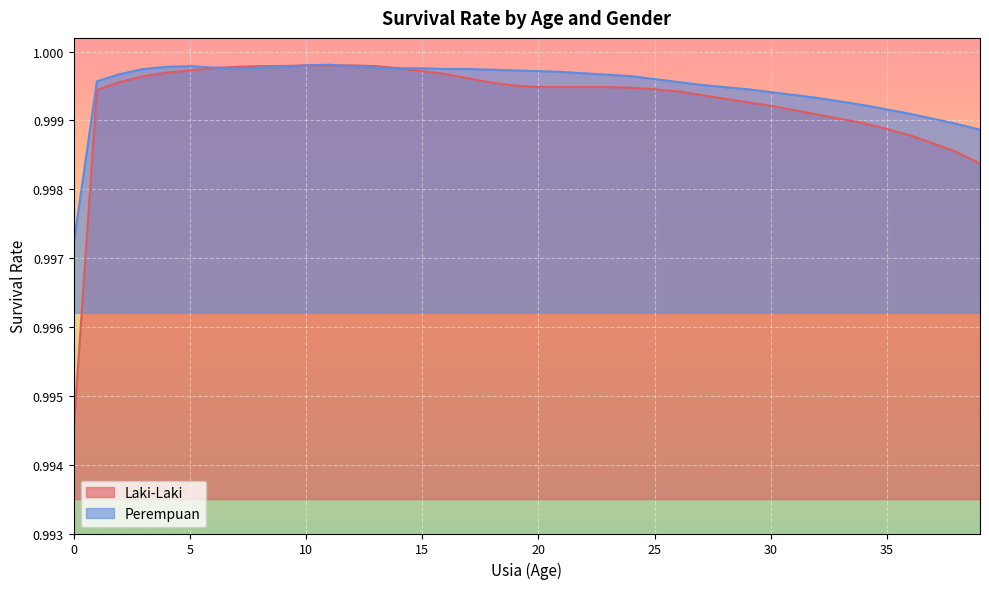

What are all the series names shown in the legend?

Laki-Laki, Perempuan